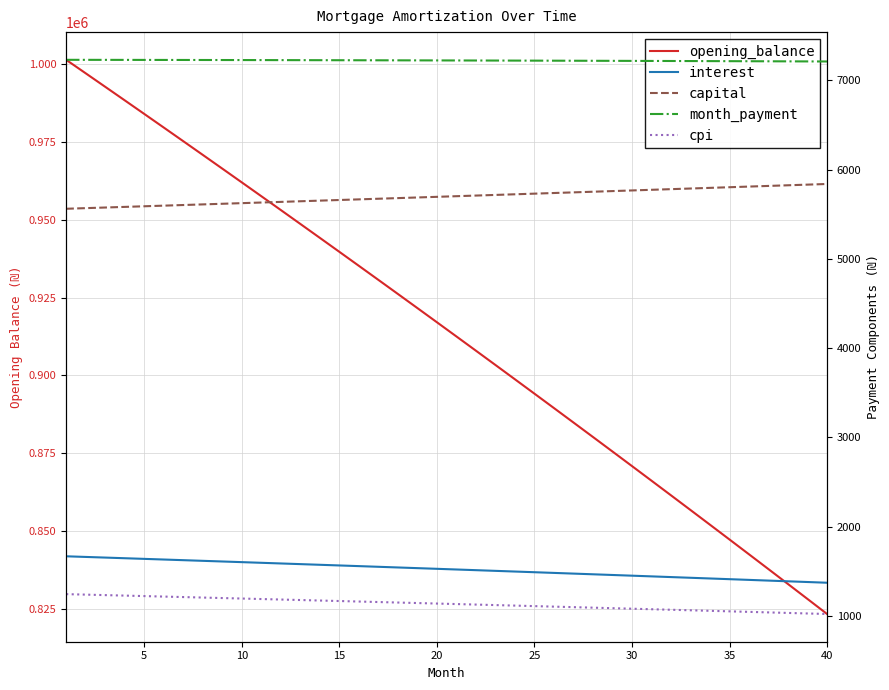

True or false: capital has a value of 2857.2 at 36.

False